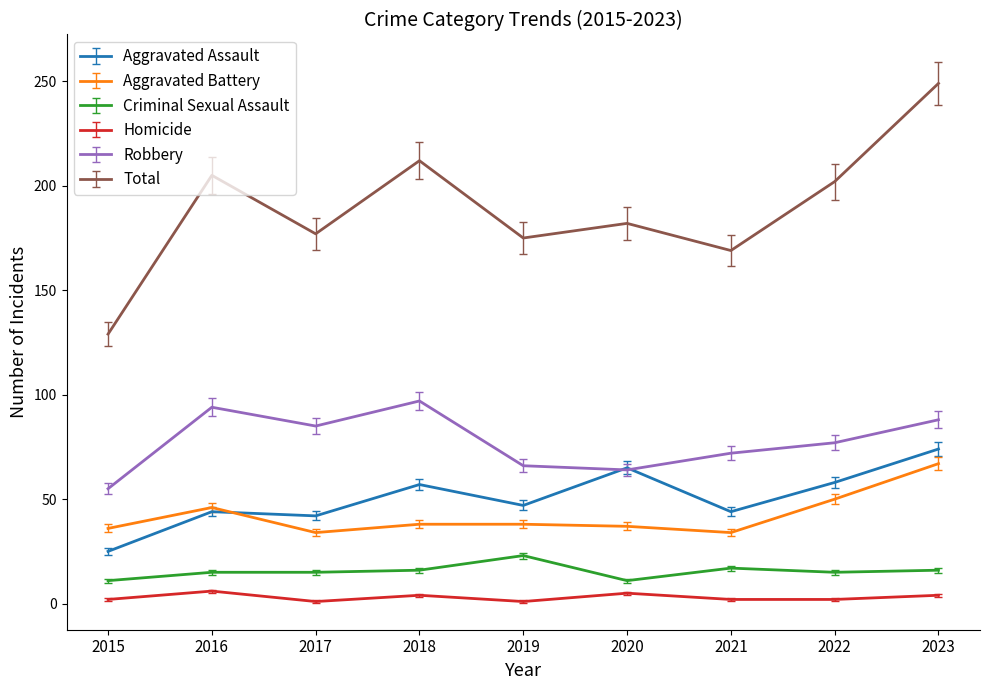

Is it true that Homicide equals 1 at 2017?

True